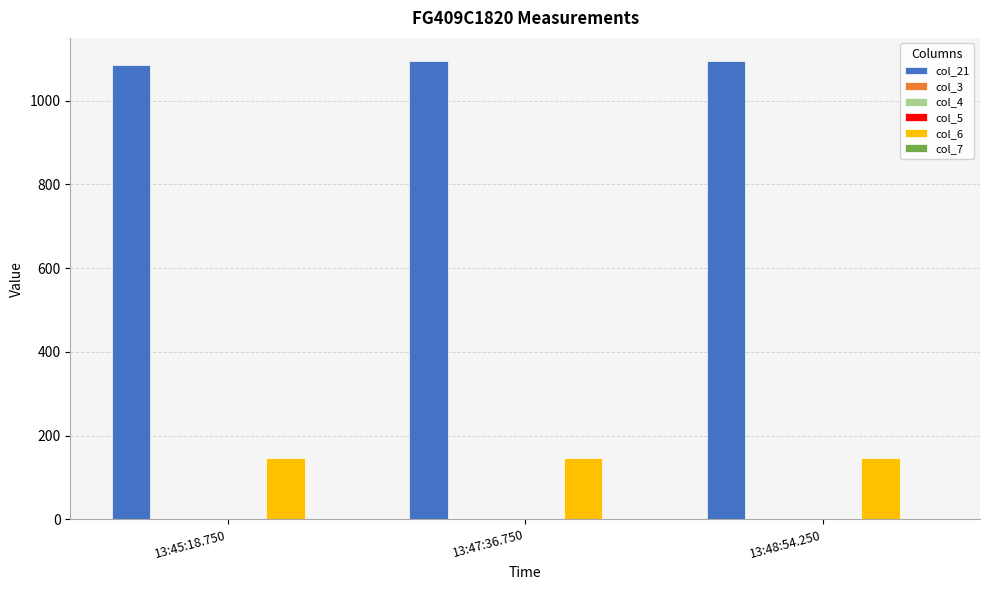

What is the total value across all series at 13:45:18.750?

1236.0